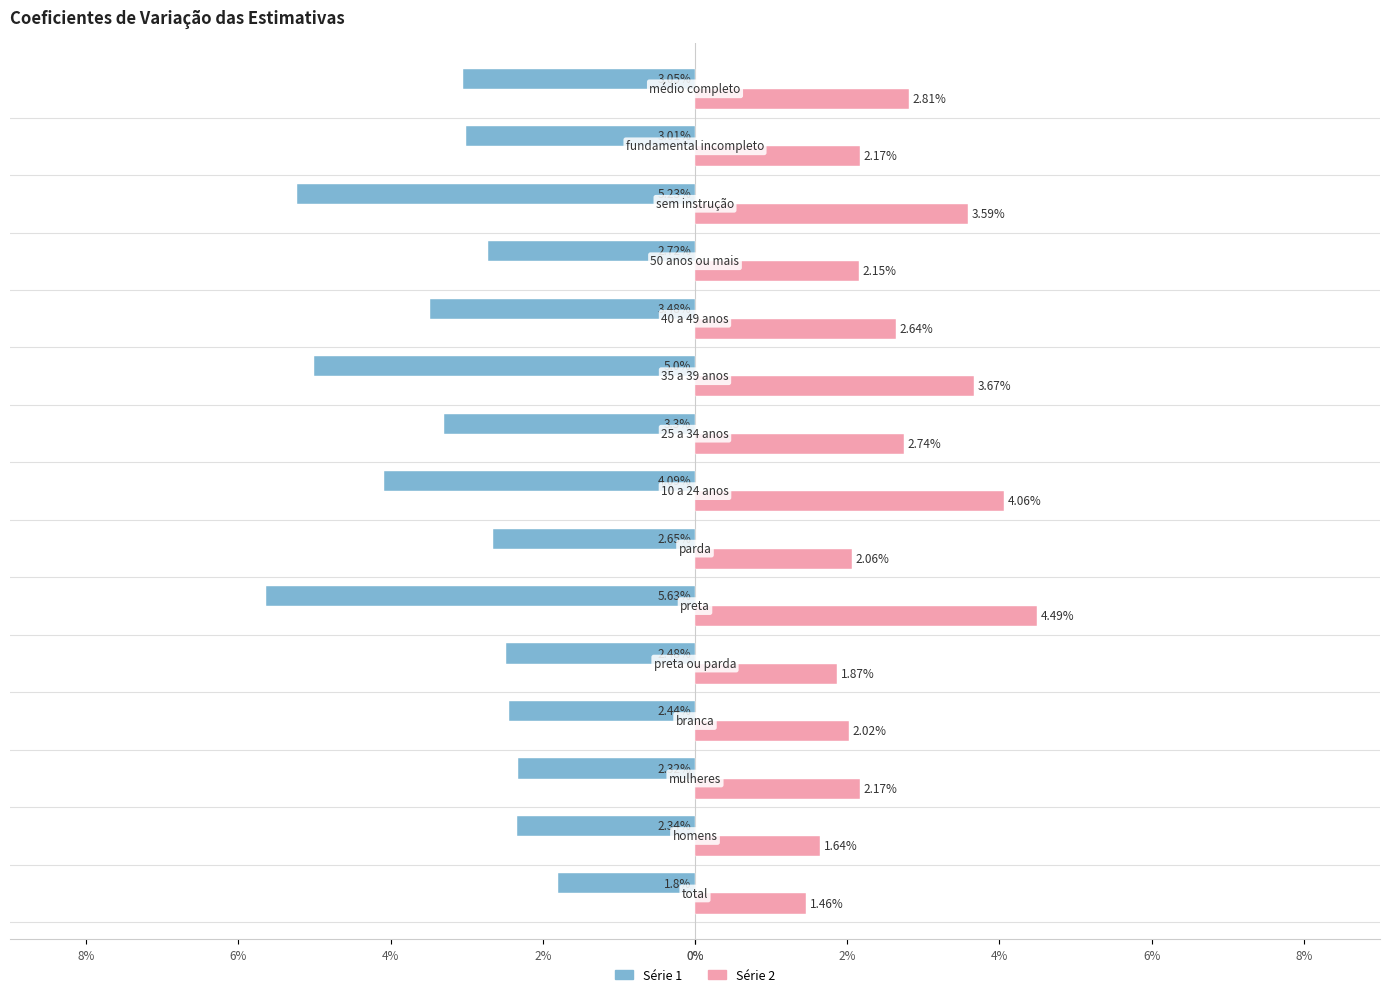

What are all the series names shown in the legend?

Série 1, Série 2